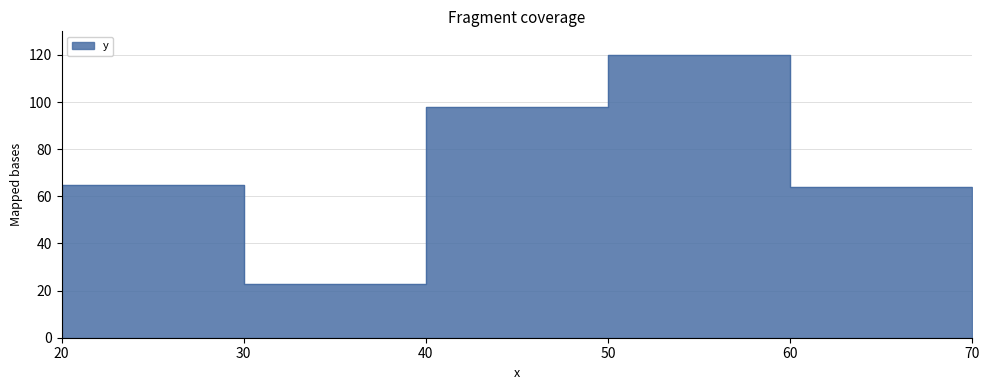

Does the chart have visible grid lines?

Yes